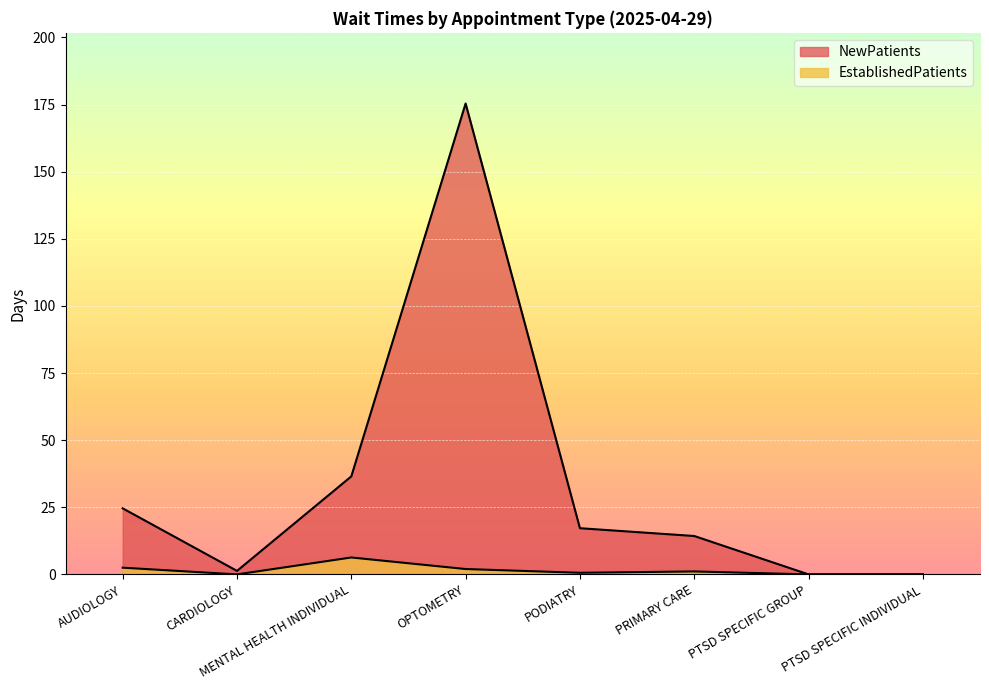

What is the value of the NewPatients point at the 3rd from the left?

36.5